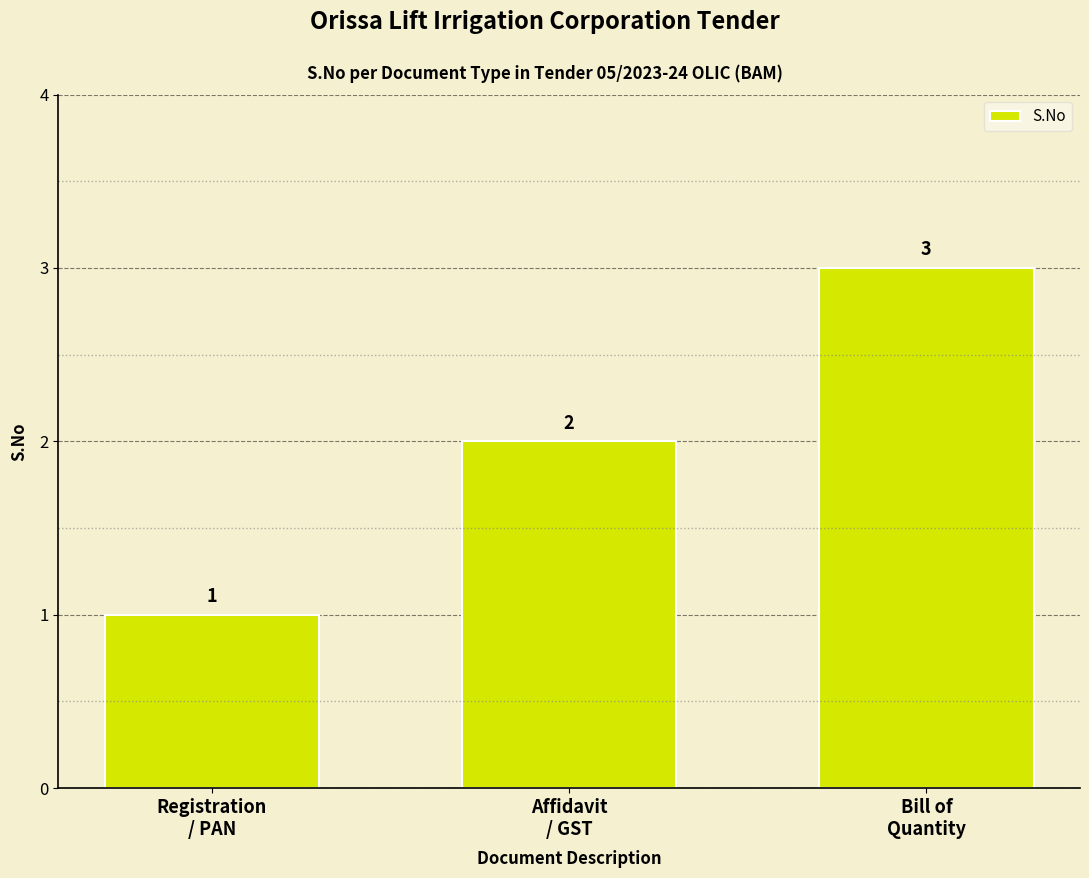

What is the minimum value shown in the chart?

1